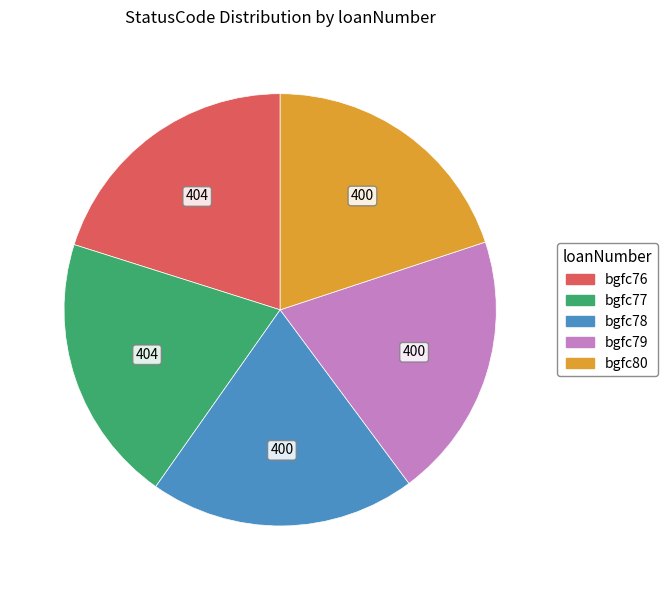

Is it true that bgfc78 is 13% of the pie?

False